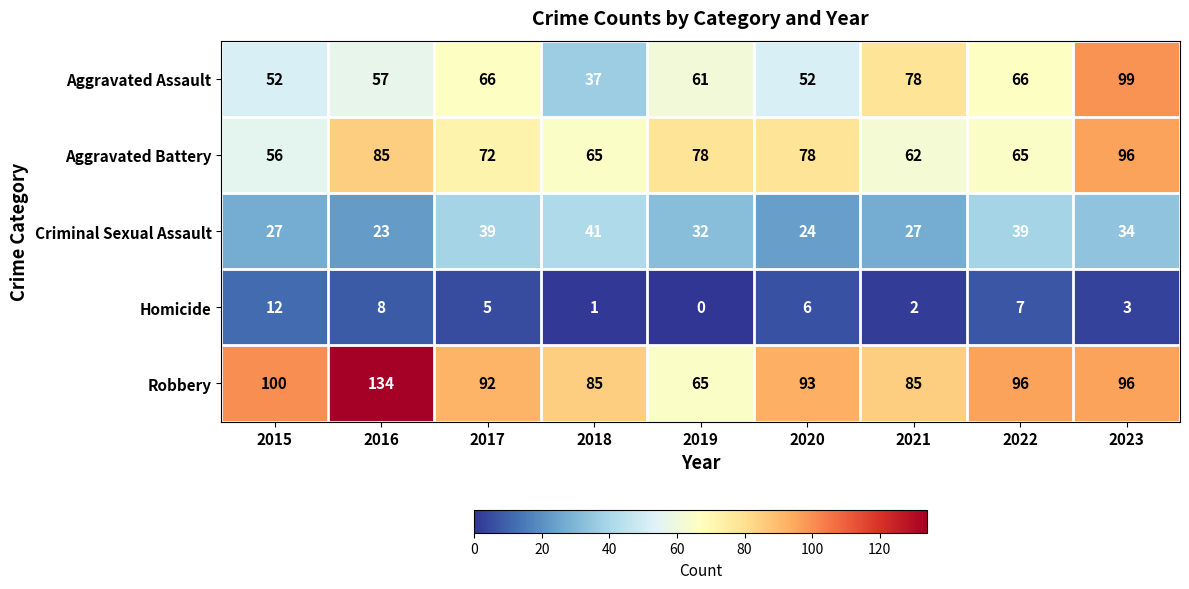

At which category is the sum across all series the highest?

2023